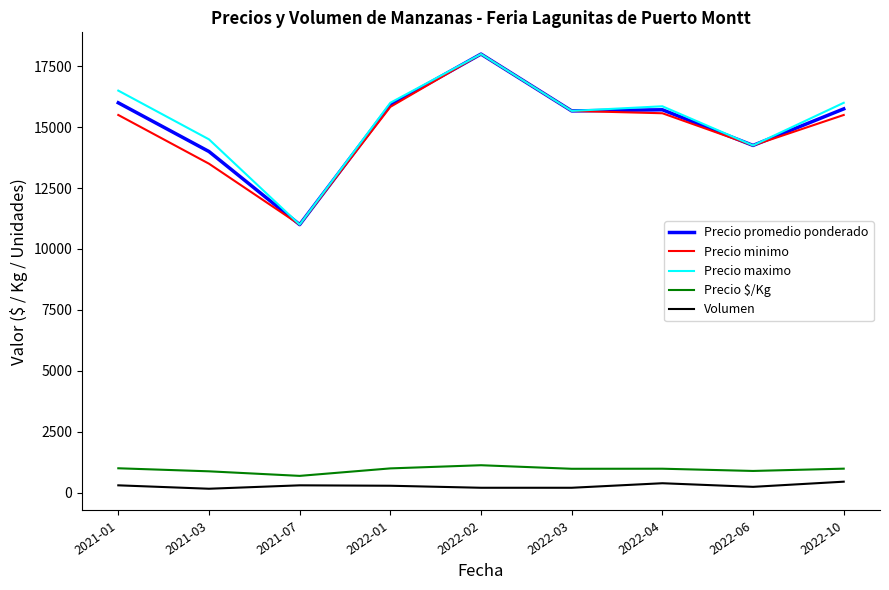

What is the minimum value for Precio $/Kg?

688